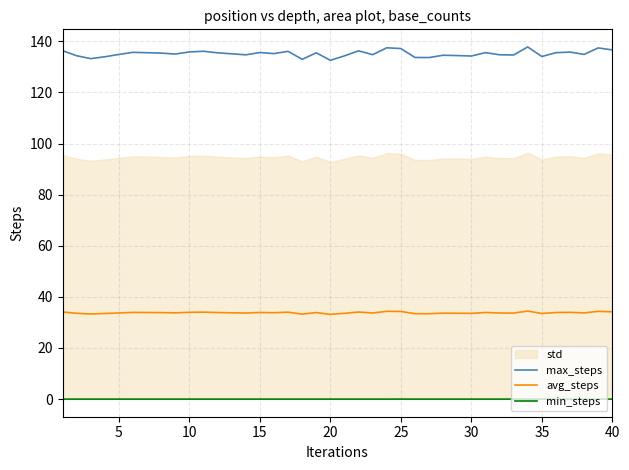

True or false: min_steps and avg_steps intersect in this chart.

False